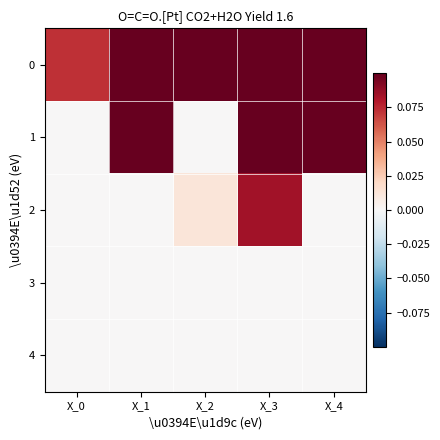

Reading left to right, transcribe all the data shown in this chart.

0: X_0=0.1	X_1=0.2	X_2=0.1	X_3=0.6	X_4=0.2
1: X_0=0.0	X_1=0.4	X_2=0.0	X_3=0.3	X_4=0.2
2: X_0=0.0	X_1=0.0	X_2=0.0	X_3=0.1	X_4=0.0
3: X_0=0.0	X_1=0.0	X_2=0.0	X_3=0.0	X_4=0.0
4: X_0=0.0	X_1=0.0	X_2=0.0	X_3=0.0	X_4=0.0